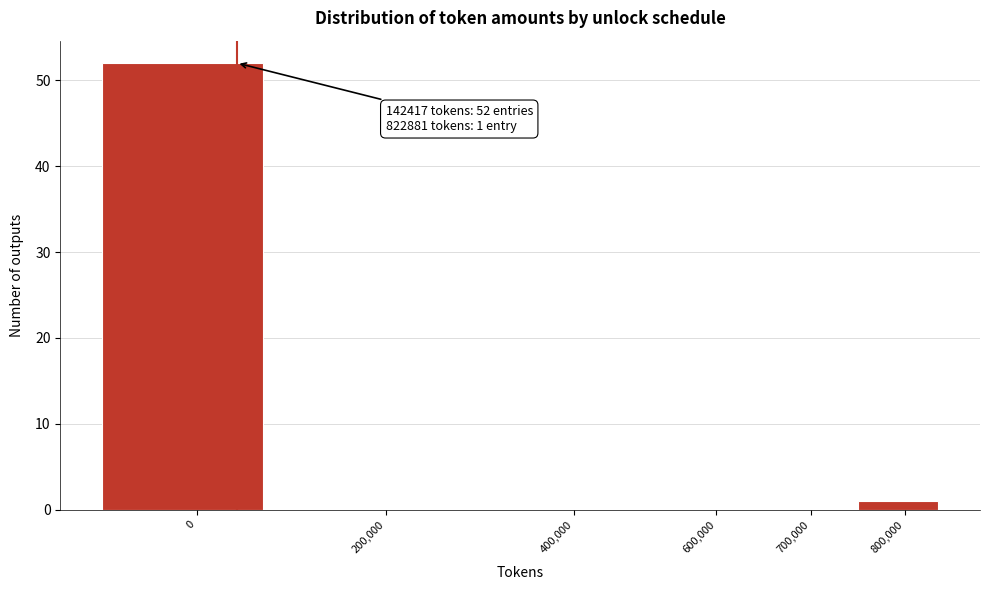

Reading left to right, extract all data points from this chart.

0=52	200,000=0	400,000=0	600,000=0	700,000=0	800,000=1